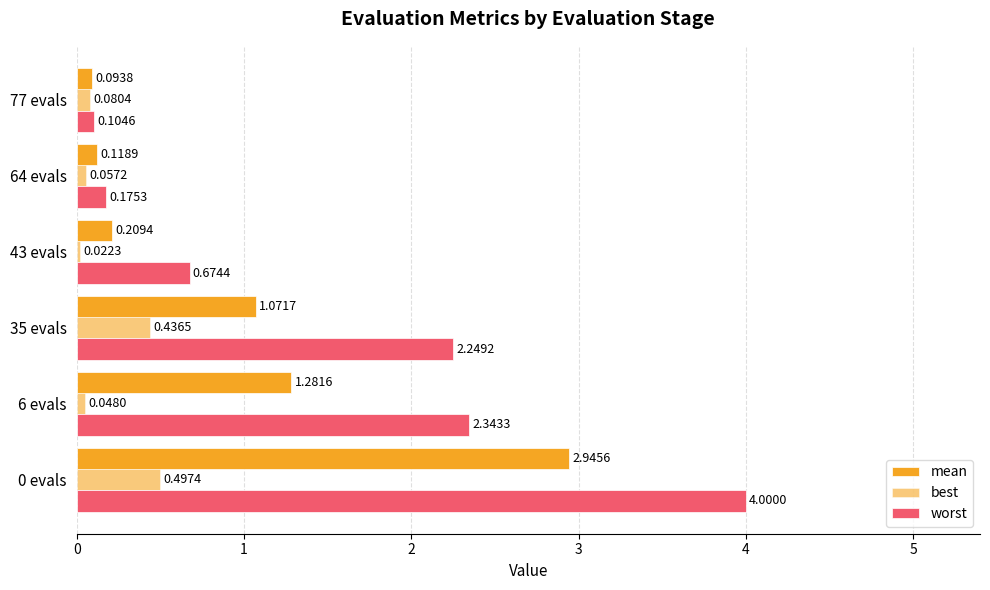

How many values in the worst series are below 2?

3